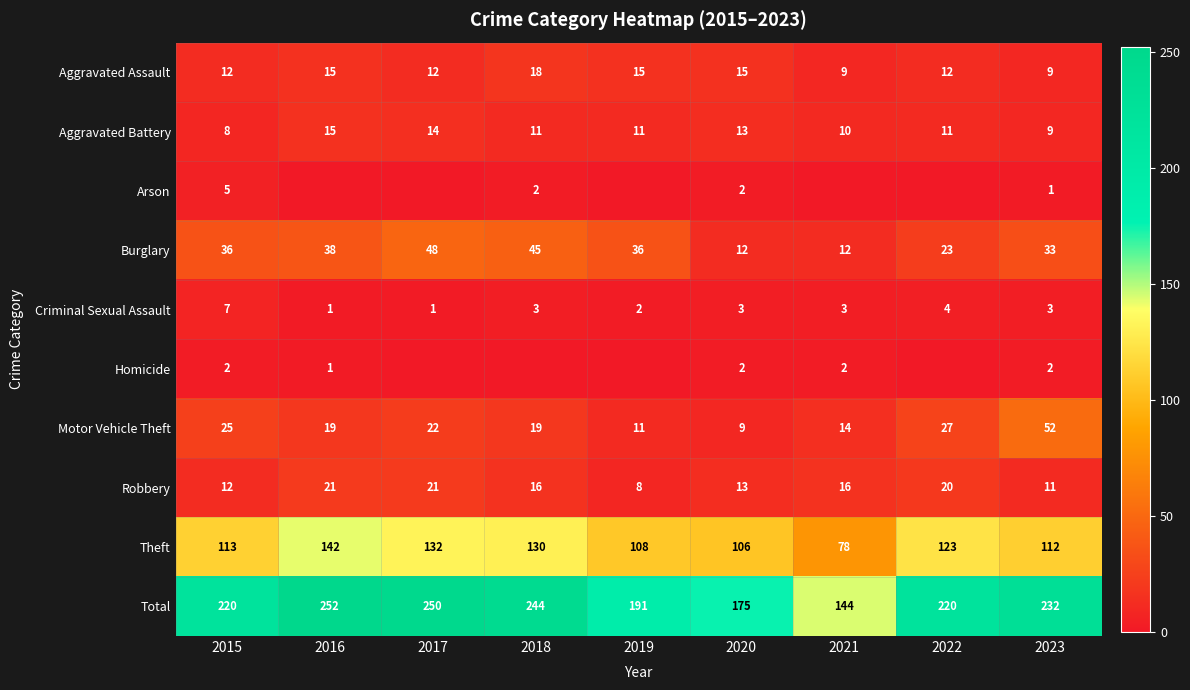

The value of Criminal Sexual Assault at 2018 is 5. True or false?

False